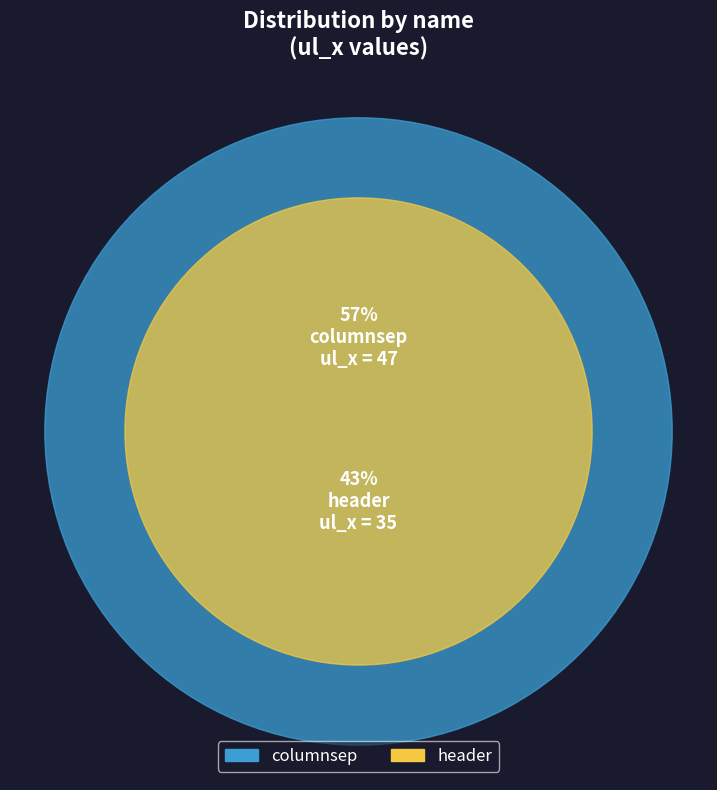

How much of the chart is everything except columnsep?

42.7%